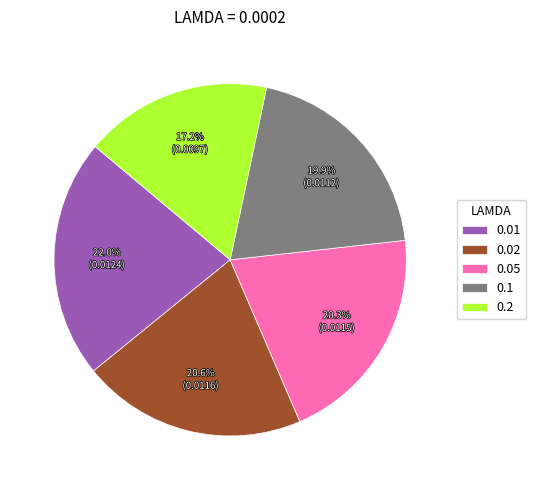

Is there any slice that represents more than half of the pie?

No